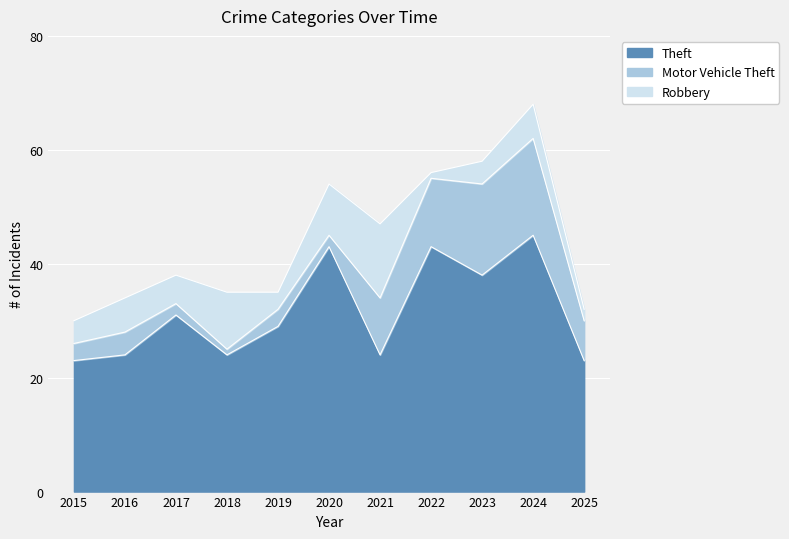

What is the total value across all series at 2018?

35